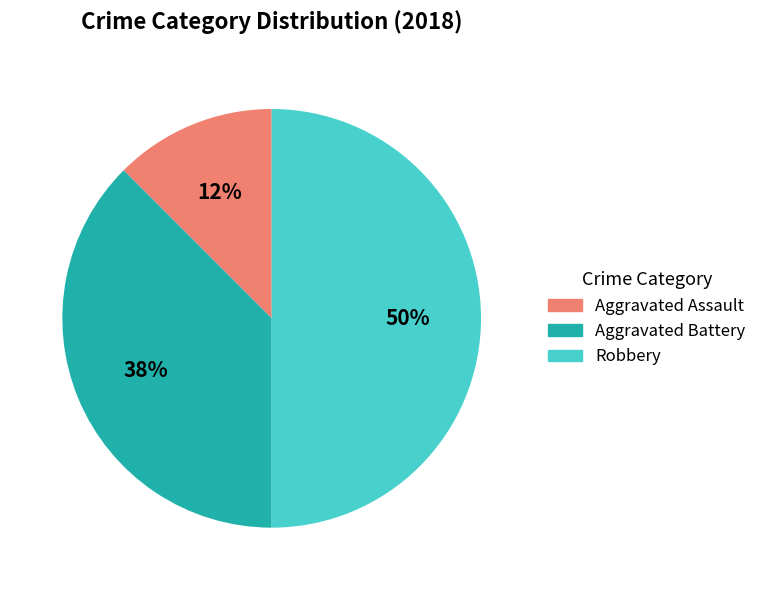

To the nearest percent, what is the average slice percentage?

33%